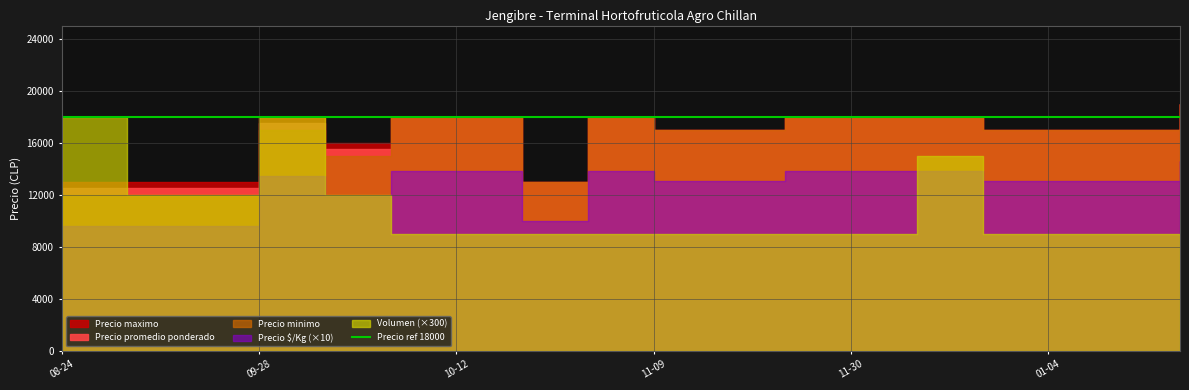

What is the spread (max minus min) of values at 2022-10-05?

15960